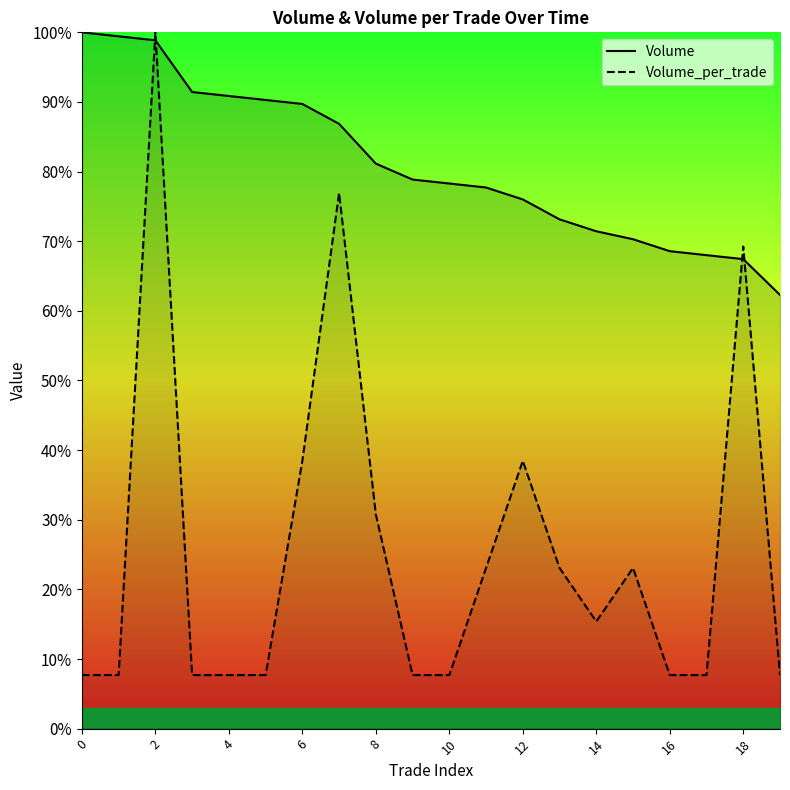

How many interior local peaks does the Volume_per_trade series have?

5